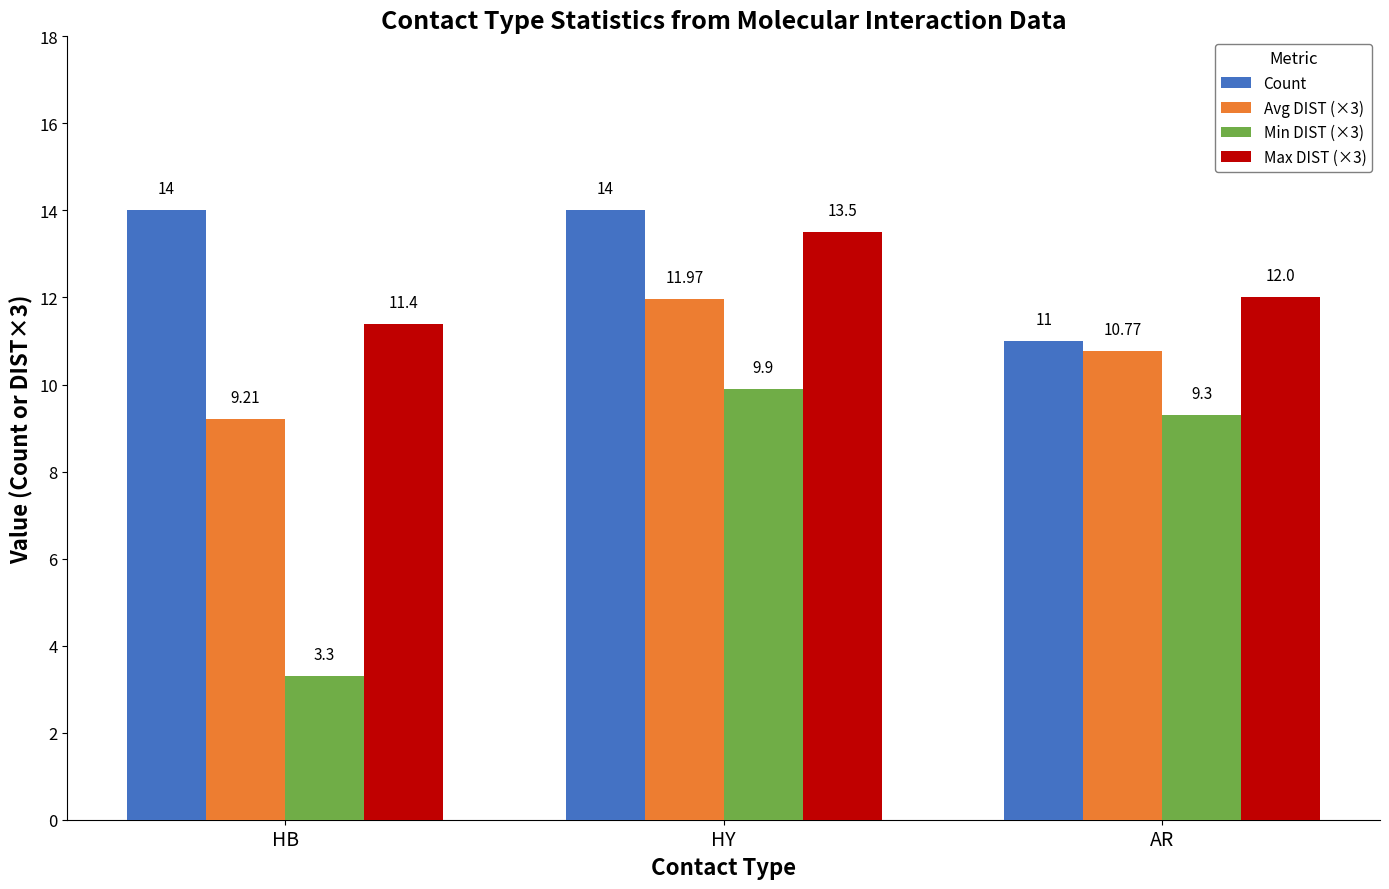

List the labels in order of Min DIST (×3) value, smallest first.

HB, AR, HY